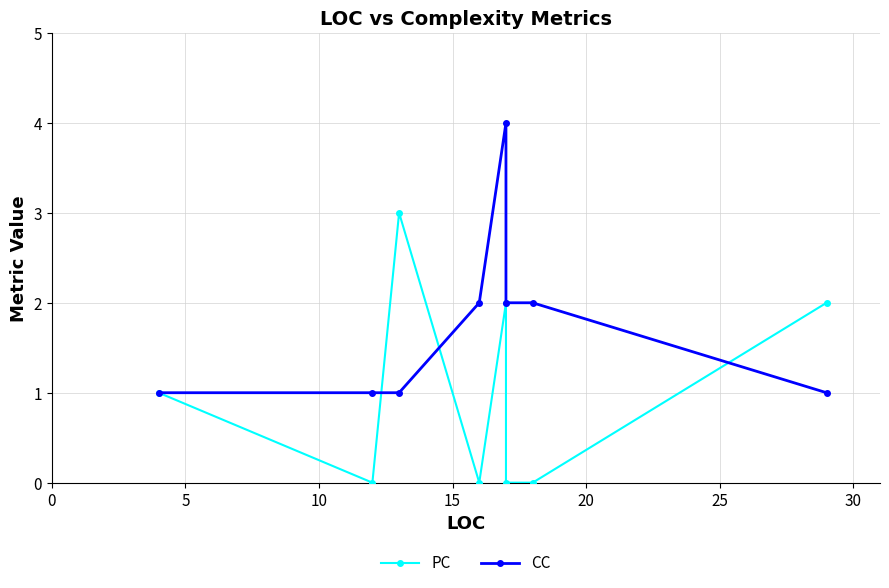

Which series ends up on top after the final intersection of CC and PC?

PC